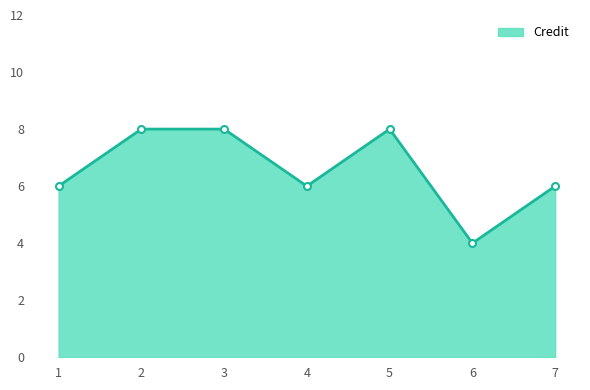

True or false: the data has more than 0 interior local peaks.

True